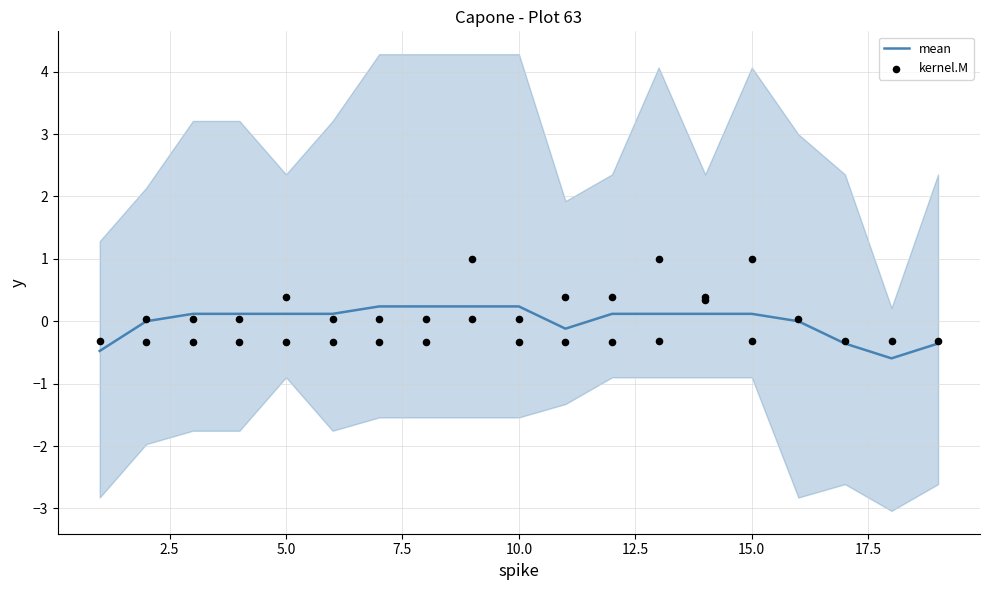

At how many categories does at least one series exceed 0?

15